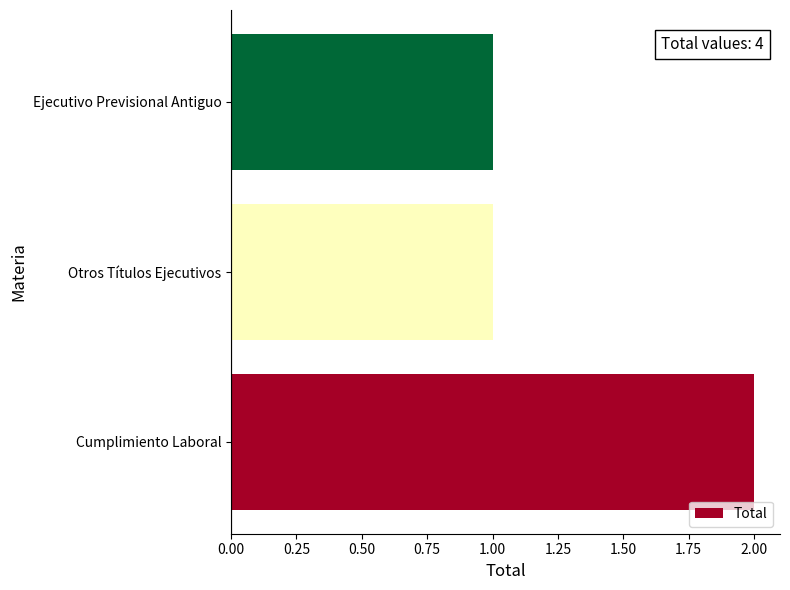

What is the difference between the maximum and second lowest values?

1